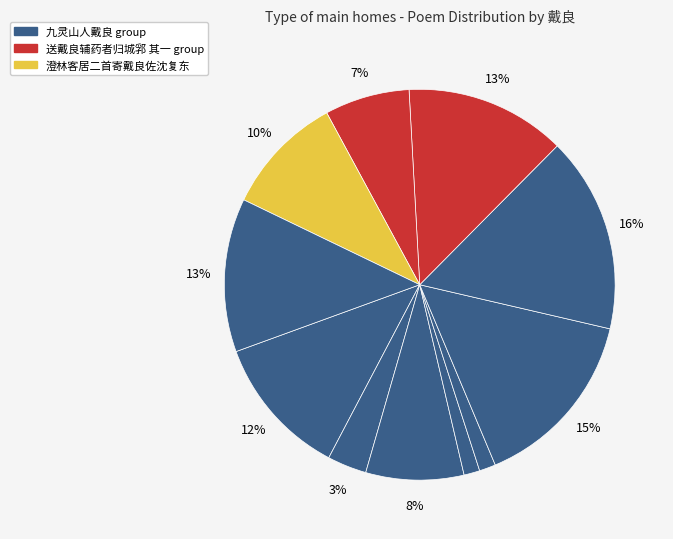

How many slices are in this pie chart?

11